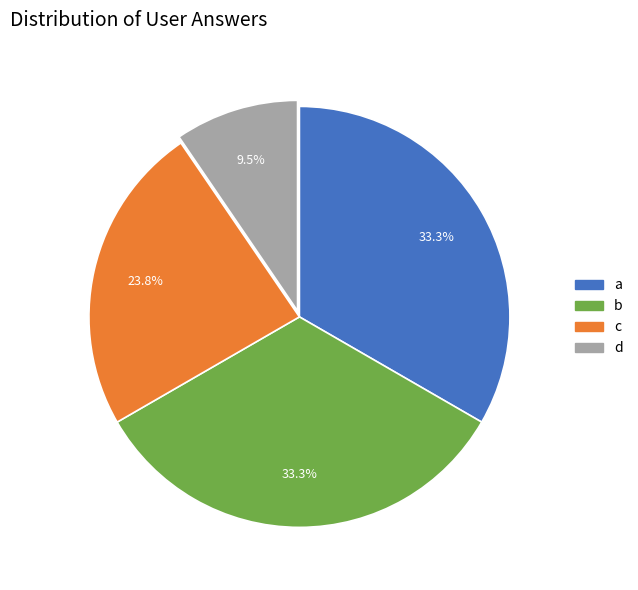

Which slice is the smallest?

d